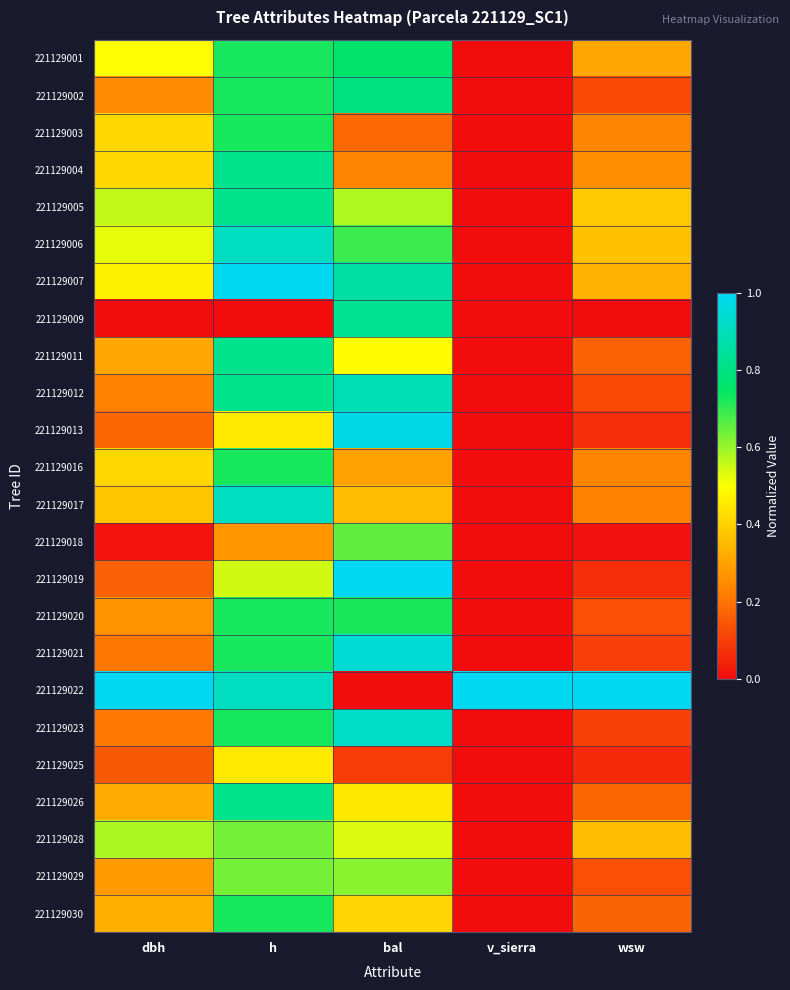

Reading left to right, list all the values displayed in this chart.

221129001: dbh=0.5	h=0.7	bal=0.8	v_sierra=0.0	wsw=0.3
221129002: dbh=0.2	h=0.7	bal=0.8	v_sierra=0.0	wsw=0.1
221129003: dbh=0.4	h=0.7	bal=0.2	v_sierra=0.0	wsw=0.2
221129004: dbh=0.4	h=0.8	bal=0.2	v_sierra=0.0	wsw=0.3
221129005: dbh=0.6	h=0.8	bal=0.6	v_sierra=0.0	wsw=0.4
221129006: dbh=0.5	h=0.9	bal=0.7	v_sierra=0.0	wsw=0.4
221129007: dbh=0.5	h=1.0	bal=0.9	v_sierra=0.0	wsw=0.3
221129009: dbh=0.0	h=0.0	bal=0.8	v_sierra=0.0	wsw=0.0
221129011: dbh=0.3	h=0.8	bal=0.5	v_sierra=0.0	wsw=0.2
221129012: dbh=0.2	h=0.8	bal=0.9	v_sierra=0.0	wsw=0.1
221129013: dbh=0.2	h=0.5	bal=1.0	v_sierra=0.0	wsw=0.1
221129016: dbh=0.4	h=0.7	bal=0.3	v_sierra=0.0	wsw=0.2
221129017: dbh=0.4	h=0.9	bal=0.4	v_sierra=0.0	wsw=0.2
221129018: dbh=0.0	h=0.3	bal=0.7	v_sierra=0.0	wsw=0.0
221129019: dbh=0.2	h=0.5	bal=1.0	v_sierra=0.0	wsw=0.1
221129020: dbh=0.3	h=0.7	bal=0.7	v_sierra=0.0	wsw=0.1
221129021: dbh=0.2	h=0.7	bal=0.9	v_sierra=0.0	wsw=0.1
221129022: dbh=1.0	h=0.9	bal=0.0	v_sierra=1.0	wsw=1.0
221129023: dbh=0.2	h=0.7	bal=0.9	v_sierra=0.0	wsw=0.1
221129025: dbh=0.2	h=0.5	bal=0.1	v_sierra=0.0	wsw=0.1
221129026: dbh=0.3	h=0.8	bal=0.5	v_sierra=0.0	wsw=0.2
221129028: dbh=0.6	h=0.6	bal=0.5	v_sierra=0.0	wsw=0.4
221129029: dbh=0.3	h=0.6	bal=0.6	v_sierra=0.0	wsw=0.1
221129030: dbh=0.3	h=0.7	bal=0.4	v_sierra=0.0	wsw=0.2